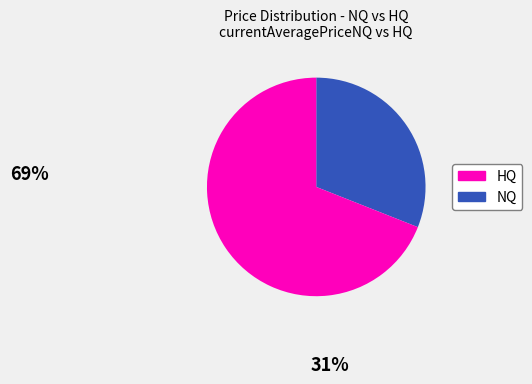

Is there any slice that represents more than half of the pie?

Yes